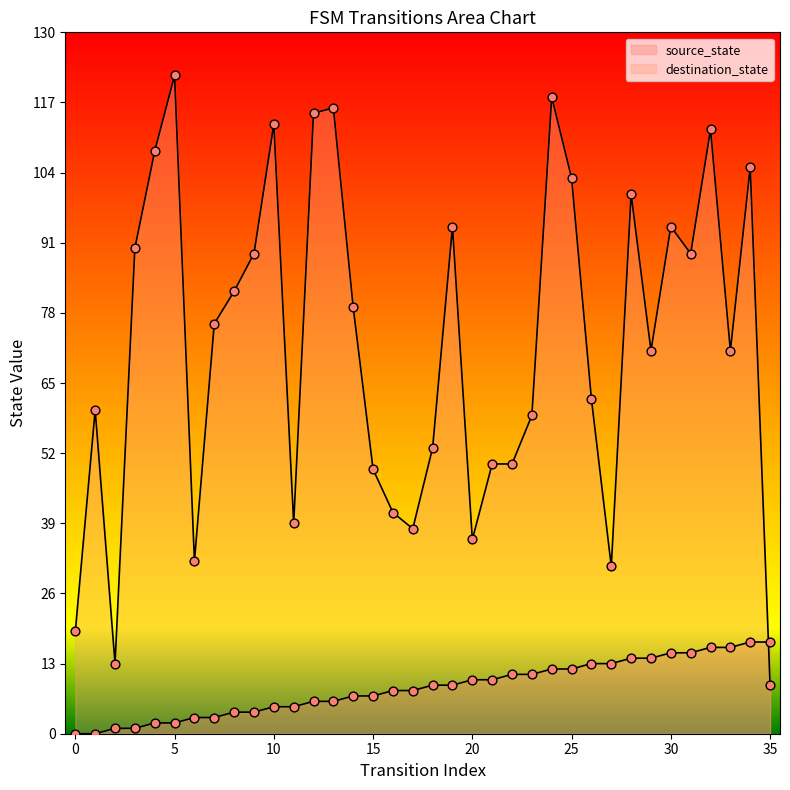

Is the value of source_state at 14 greater than the value of destination_state at 26?

No